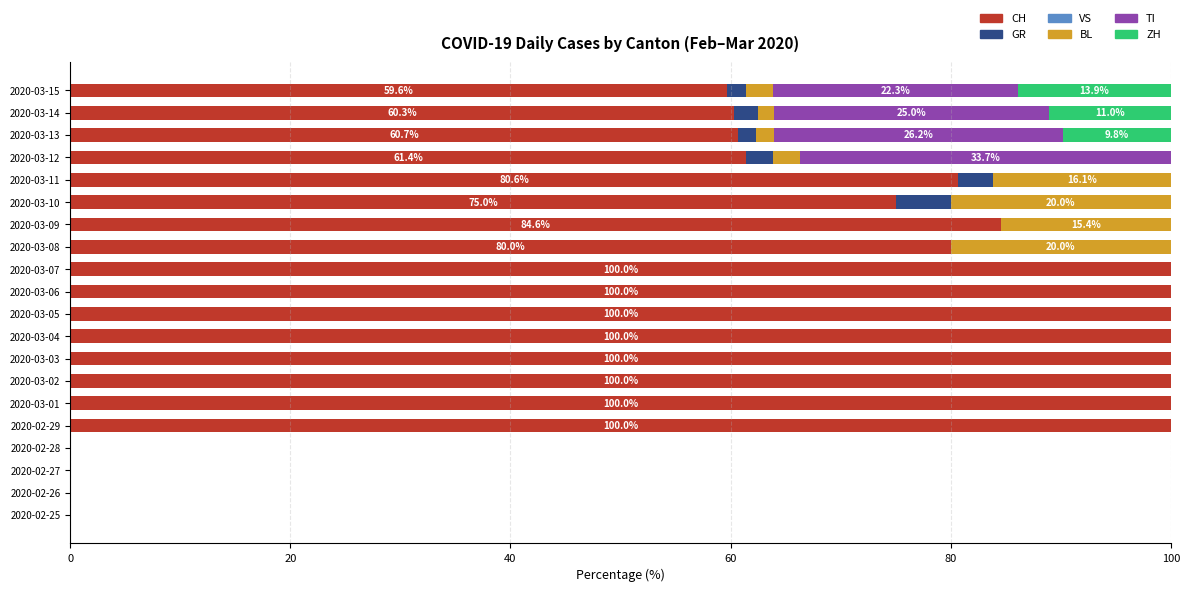

The CH series shows 0.0 at 2020-02-27. True or false?

True